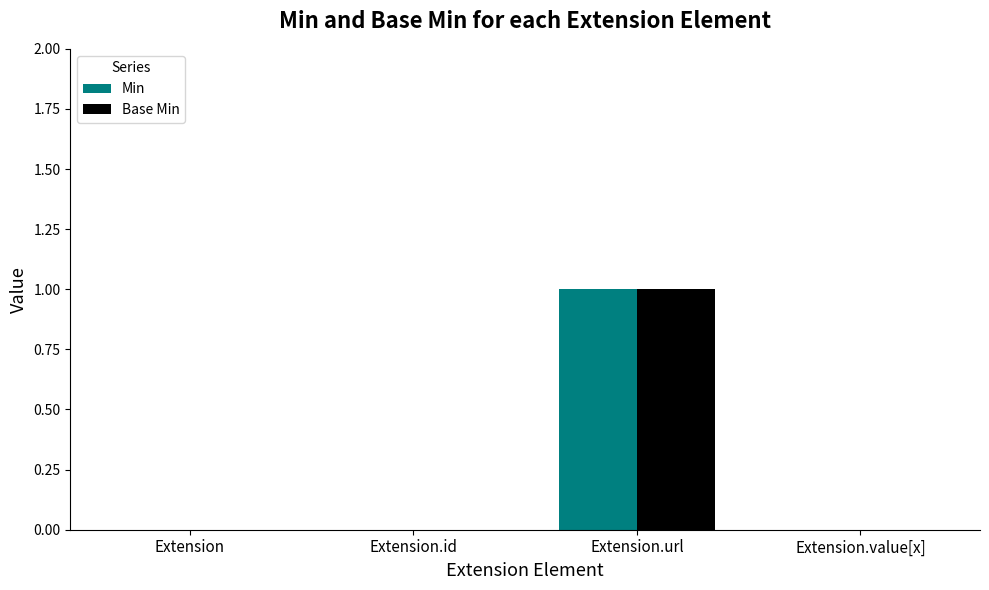

What is the sum of all Min values?

1